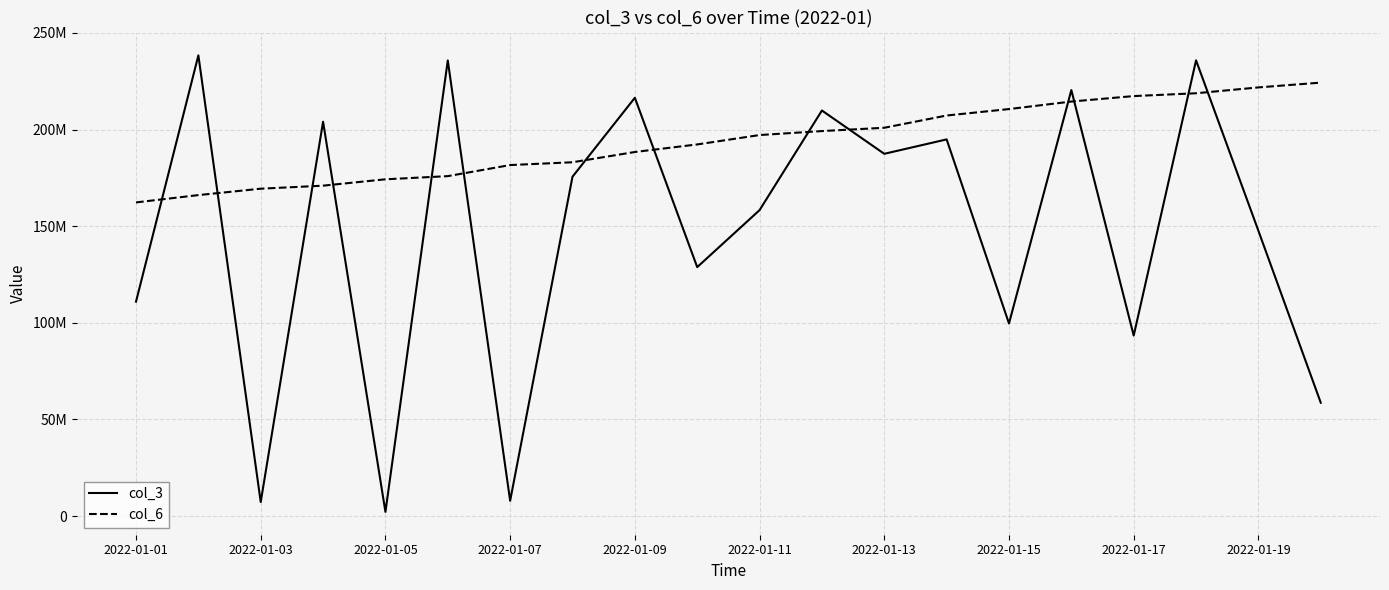

Is this an area chart (filled region under the line)?

No